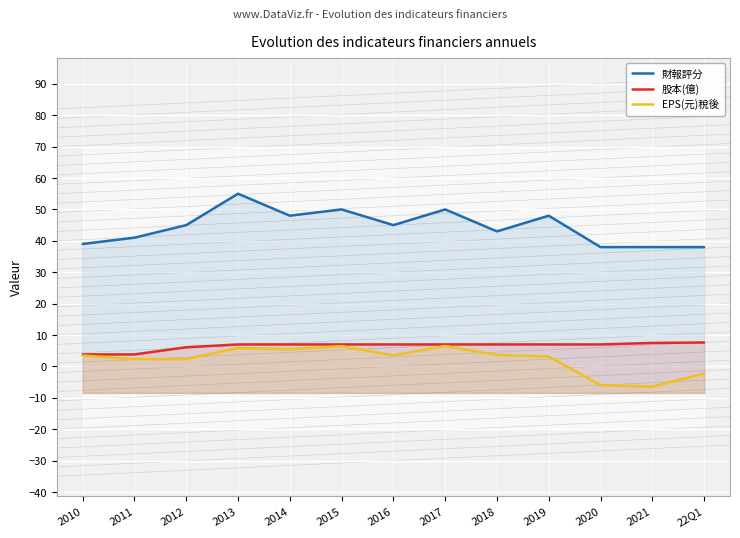

What is the difference between the second highest and minimum values in the 財報評分 series?

12.0